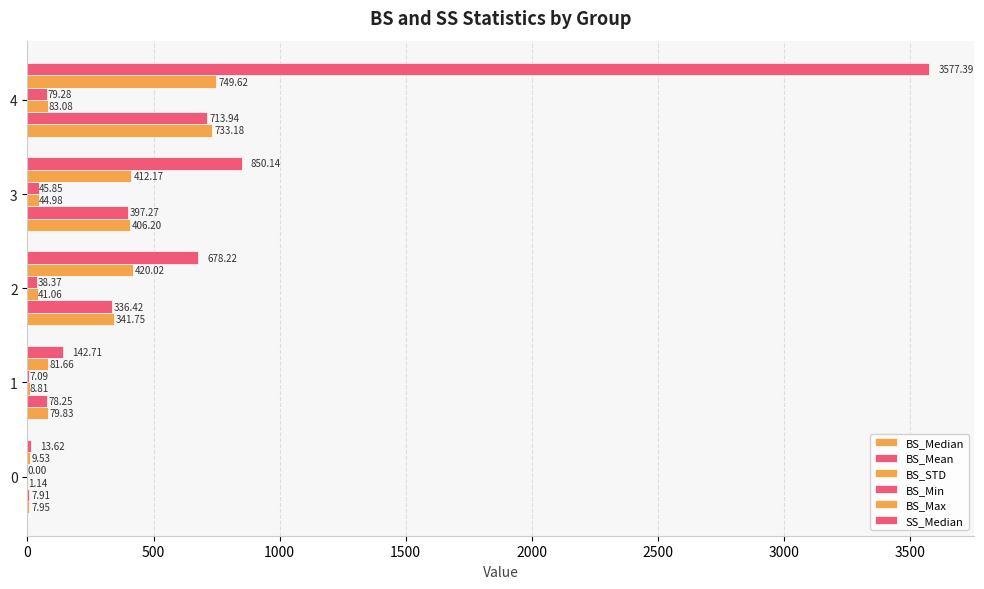

Reading left to right, what are all the values shown in this chart?

BS_Median: 7.9	79.8	341.8	406.2	733.2
BS_Mean: 7.9	78.2	336.4	397.3	713.9
BS_STD: 1.1	8.8	41.1	45.0	83.1
BS_Min: 0.0	7.1	38.4	45.9	79.3
BS_Max: 9.5	81.7	420.0	412.2	749.6
SS_Median: 13.6	142.7	678.2	850.1	3577.4